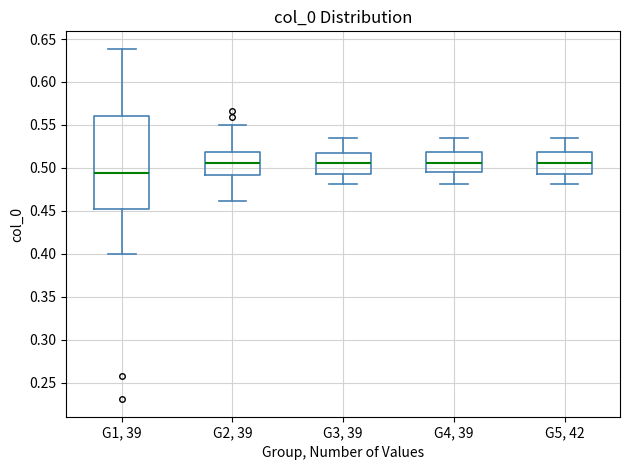

Reading left to right, transcribe this box plot: for each box, give where its median line is, the range the box spans, and where its two whiskers end, as read against the y-axis. The values are not printed on the chart, so give them approximately, as read against the axis.

G1, 39: median 0.495, box 0.450 to 0.560, whiskers 0.400 to 0.640
G2, 39: median 0.505, box 0.490 to 0.520, whiskers 0.460 to 0.550
G3, 39: median 0.505, box 0.495 to 0.515, whiskers 0.480 to 0.535
G4, 39: median 0.505, box 0.495 to 0.520, whiskers 0.480 to 0.535
G5, 42: median 0.505, box 0.495 to 0.520, whiskers 0.480 to 0.535